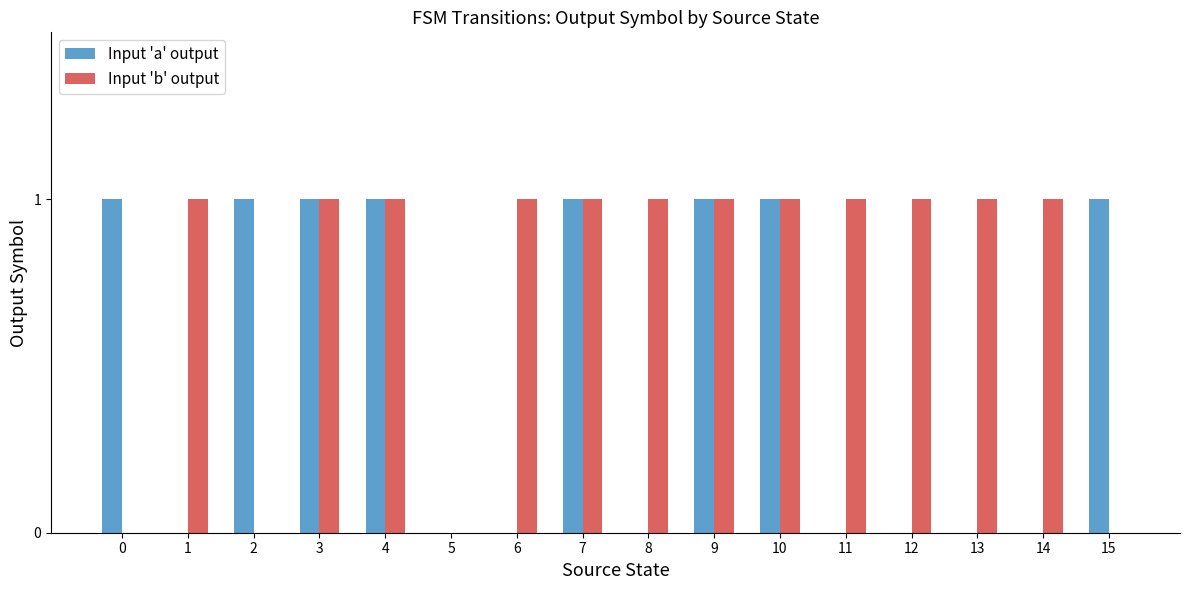

Is the value of Input 'a' output at 12 greater than the value of Input 'b' output at 9?

No